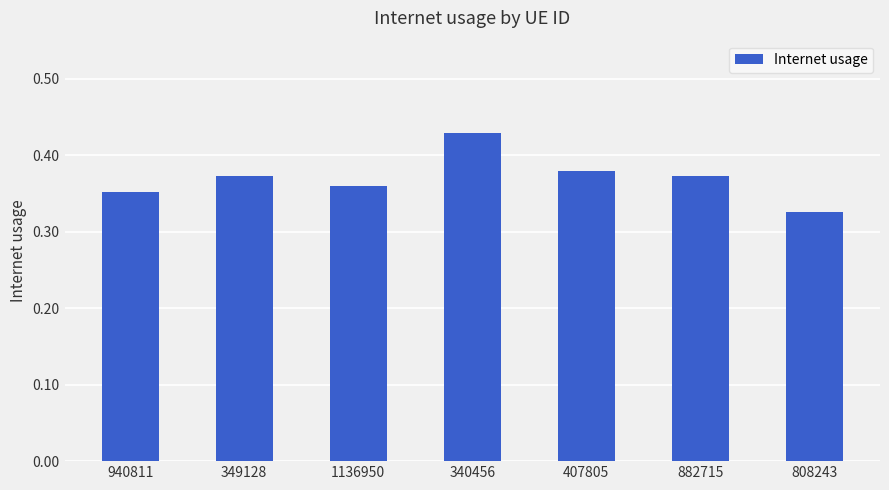

What is the sum of all values?

2.6